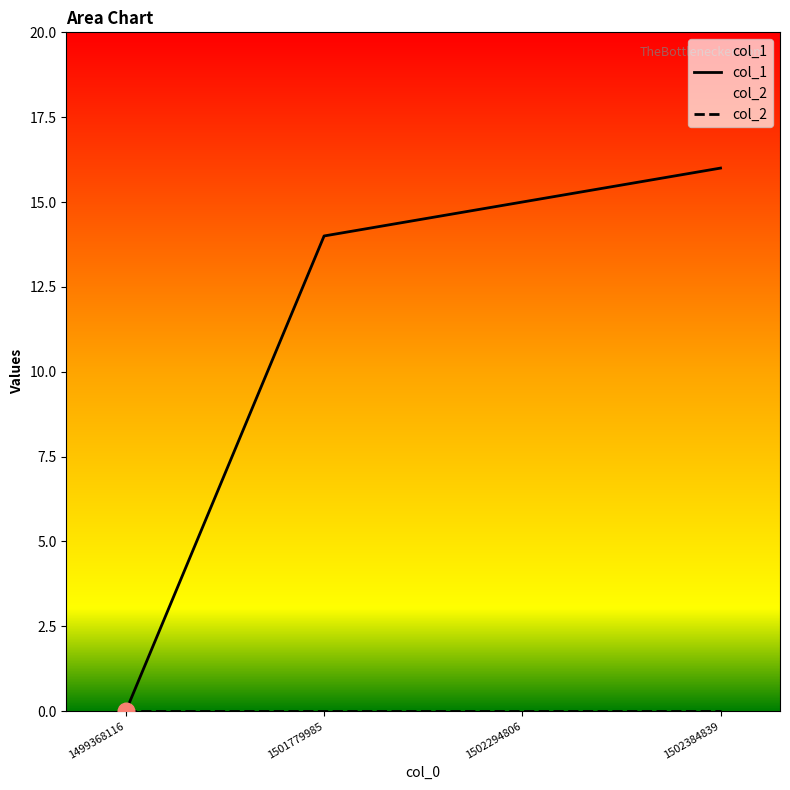

Is this an area chart (filled region under the line)?

No